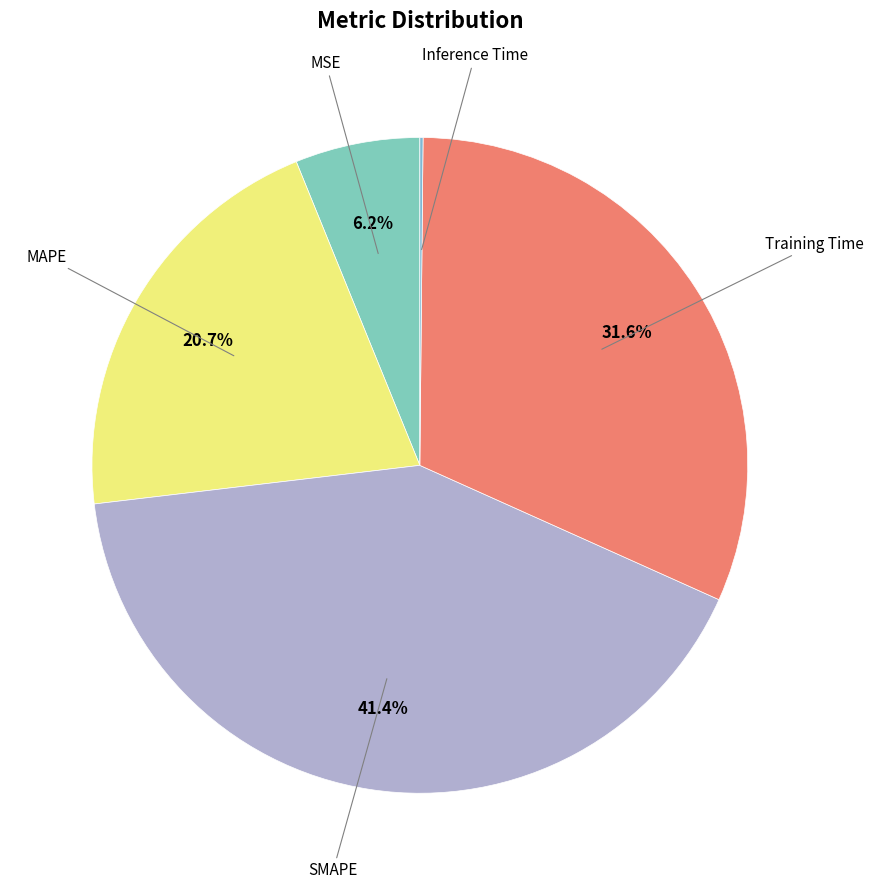

Count the number of slices in the pie.

5